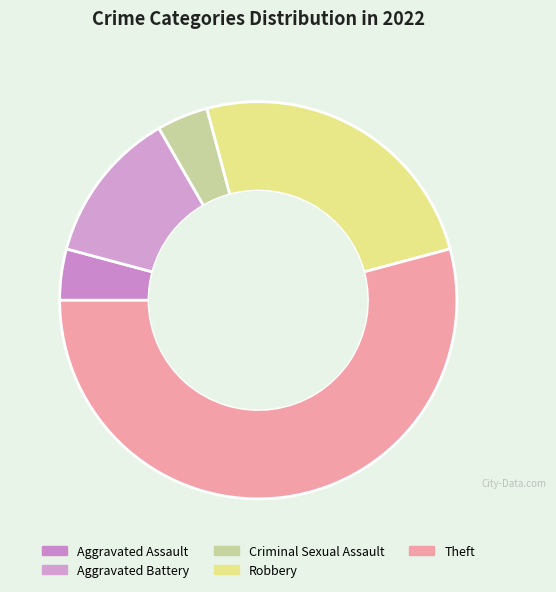

How many slices are in this pie chart?

5